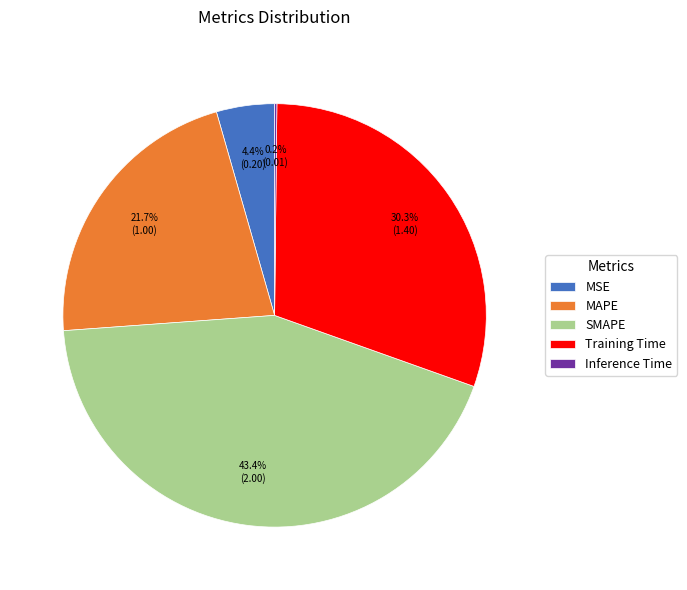

Does any single category account for the majority?

No